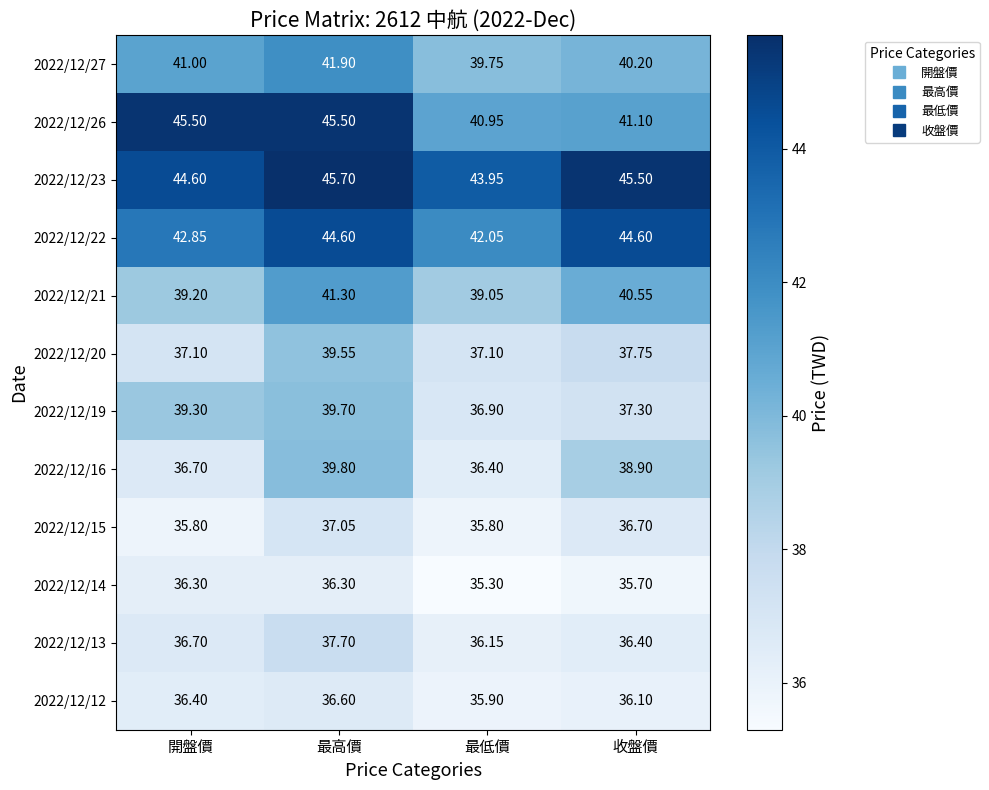

At which category is the sum across all series the highest?

最高價